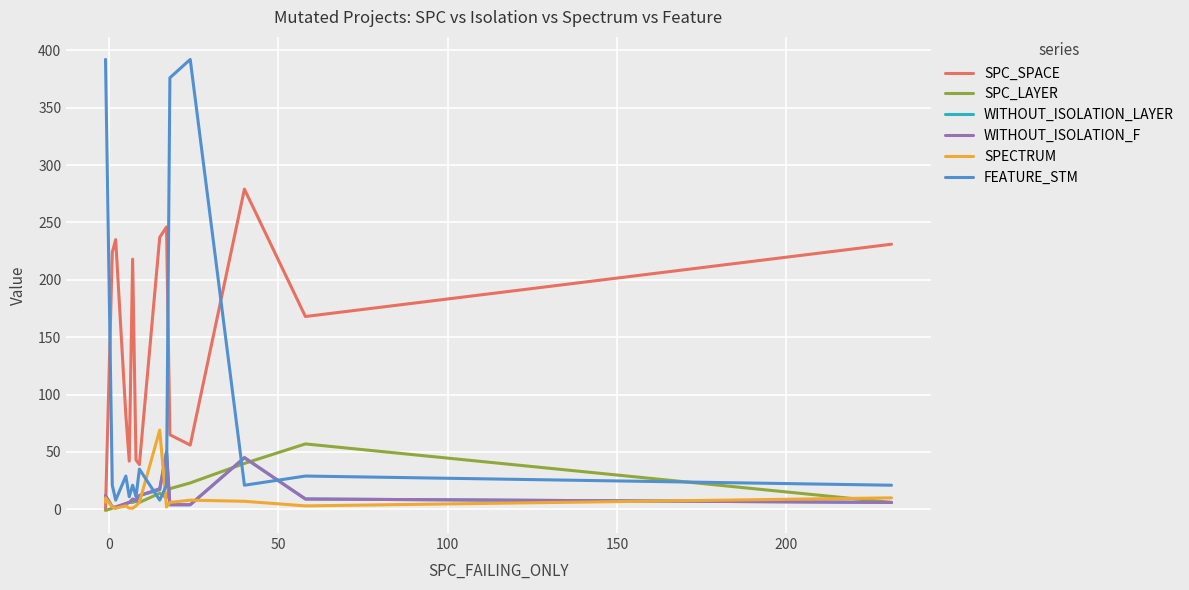

What are all the series names shown in the legend?

SPC_SPACE, SPC_LAYER, WITHOUT_ISOLATION_LAYER, WITHOUT_ISOLATION_F, SPECTRUM, FEATURE_STM